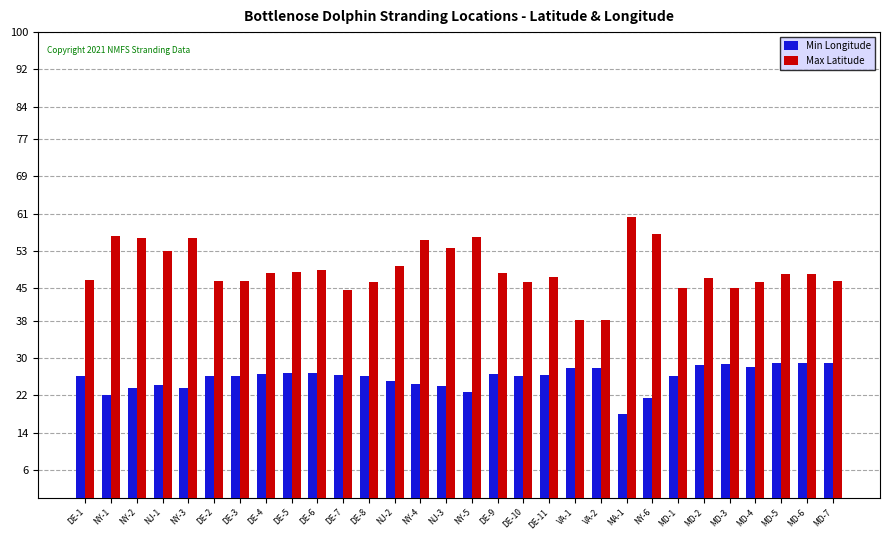

Rank the series by their maximum value, from highest to lowest.

Max Latitude, Min Longitude